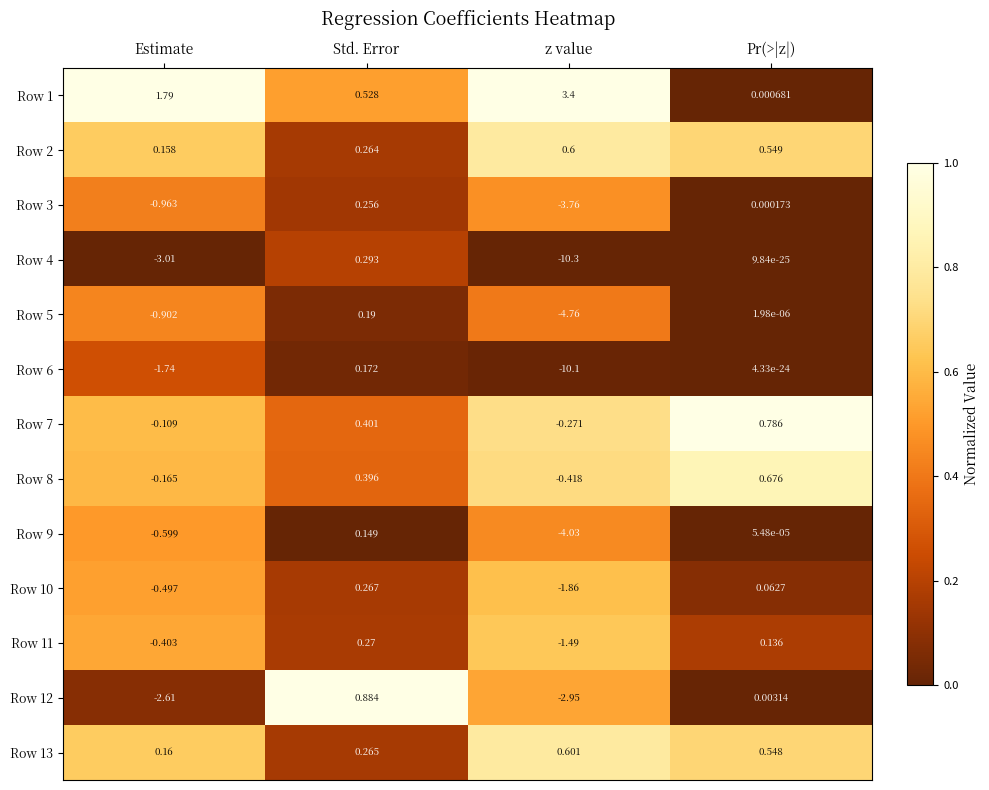

At which category is the sum across all series the highest?

Std. Error